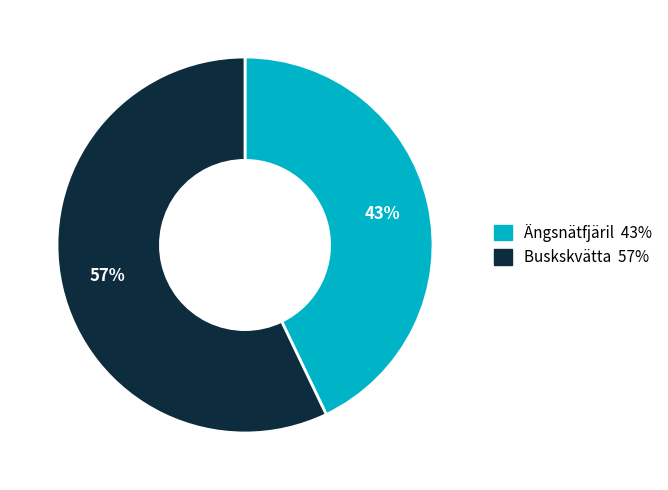

True or false: Buskskvätta accounts for 57% of the total.

True